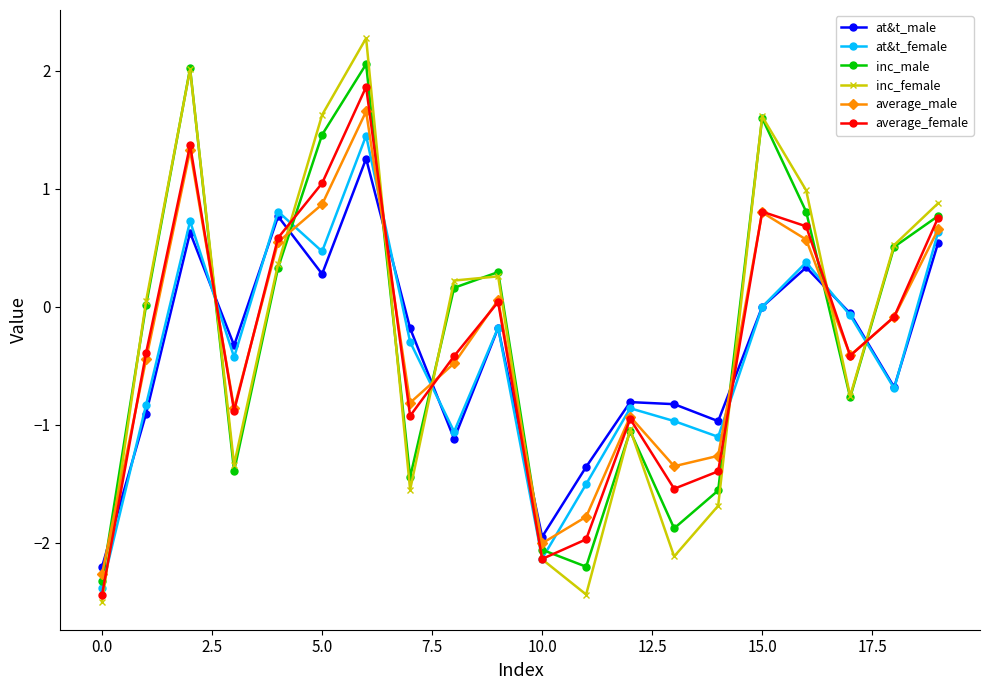

Which series has the largest range (max minus min)?

inc_female